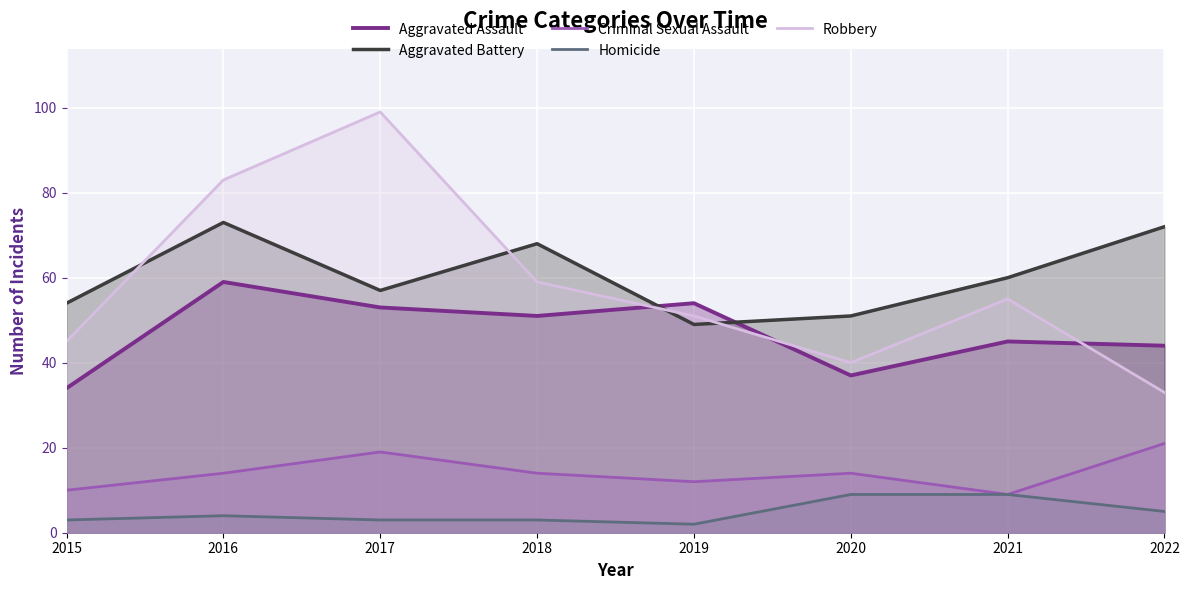

What is the value of the Homicide point at the 4th from the left?

3